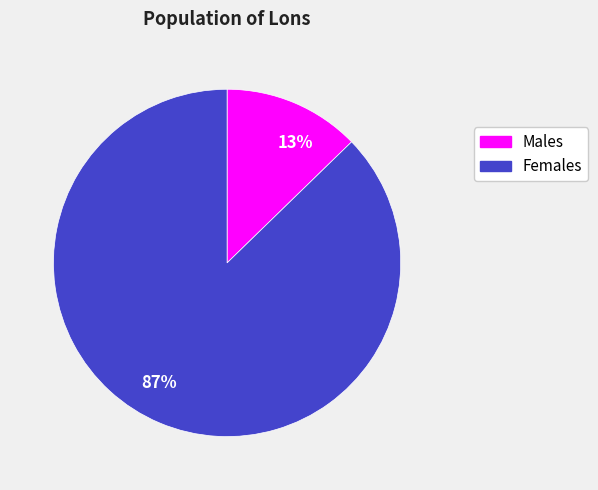

Does any single category account for the majority?

Yes